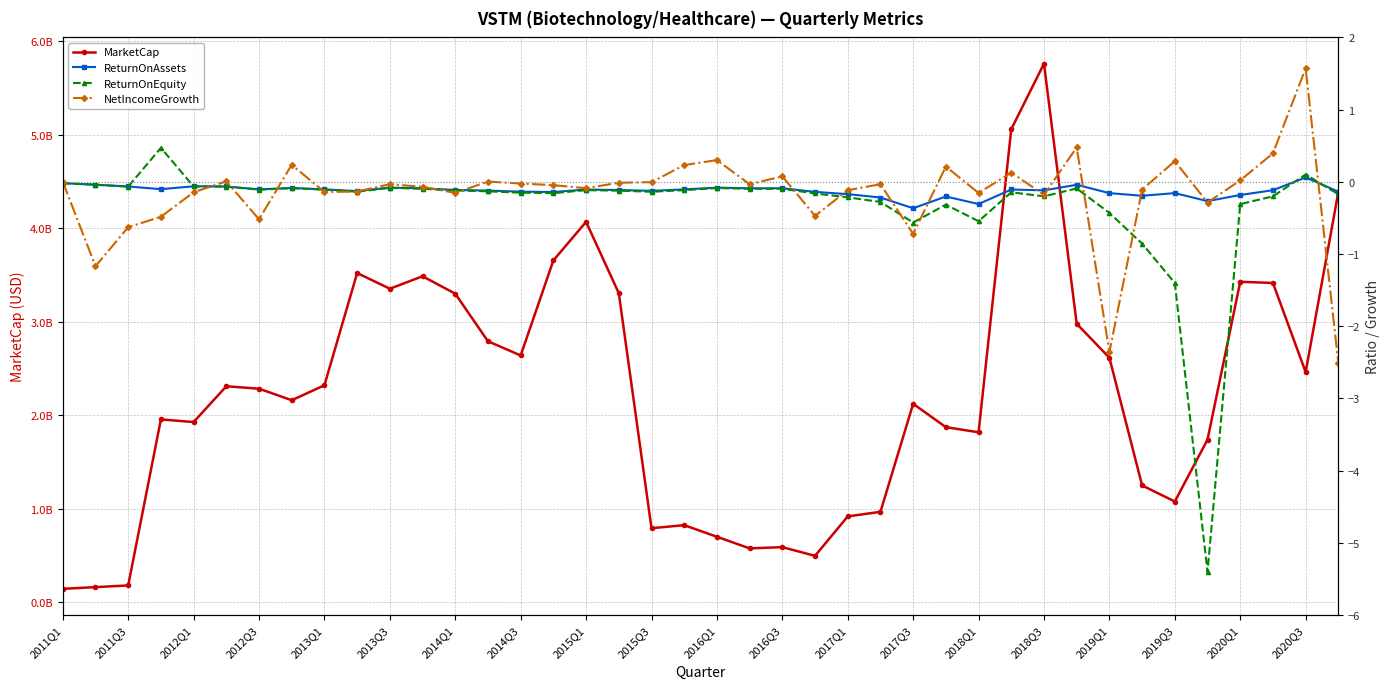

Is the value of ReturnOnEquity at 34 greater than the value of NetIncomeGrowth at 25?

No